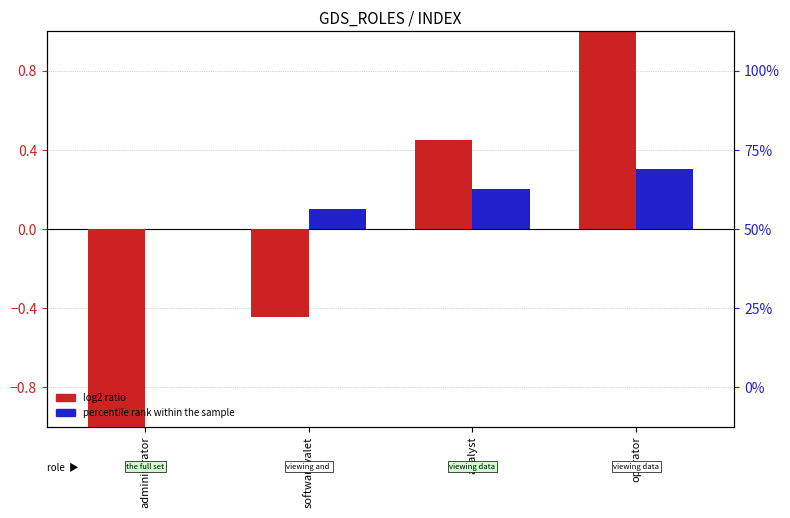

How many series are shown in this chart?

2